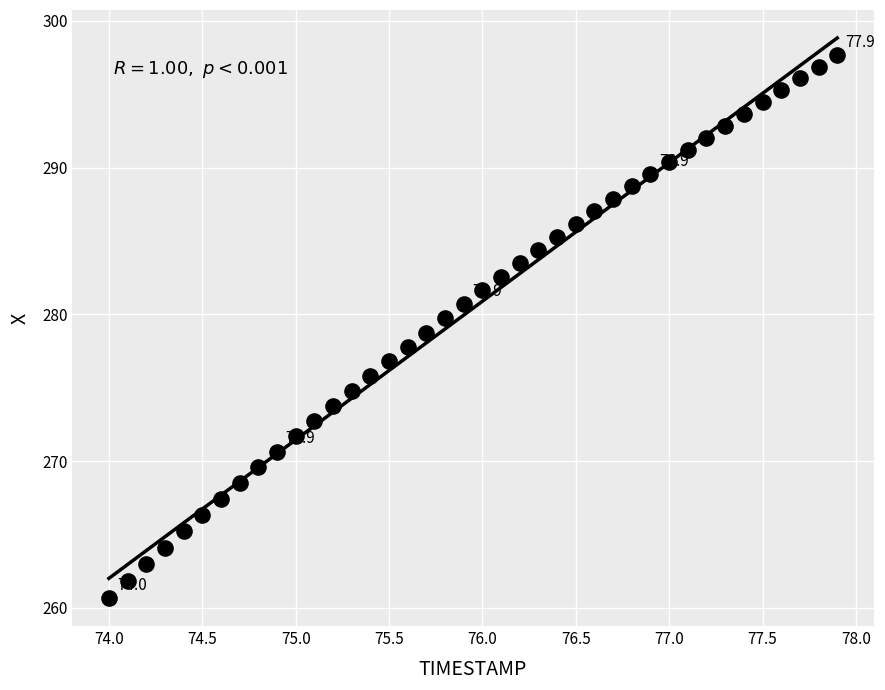

What is the range of Y values (max minus min)?

37.0